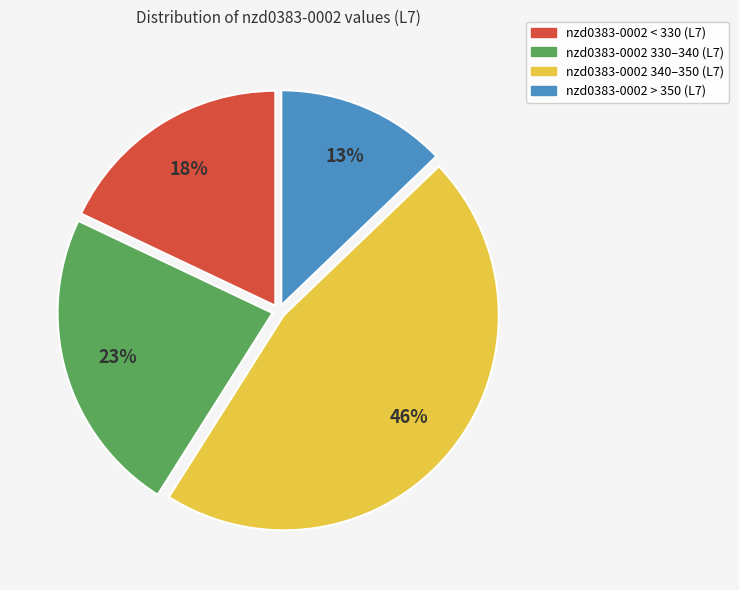

Is there any slice that represents more than half of the pie?

No